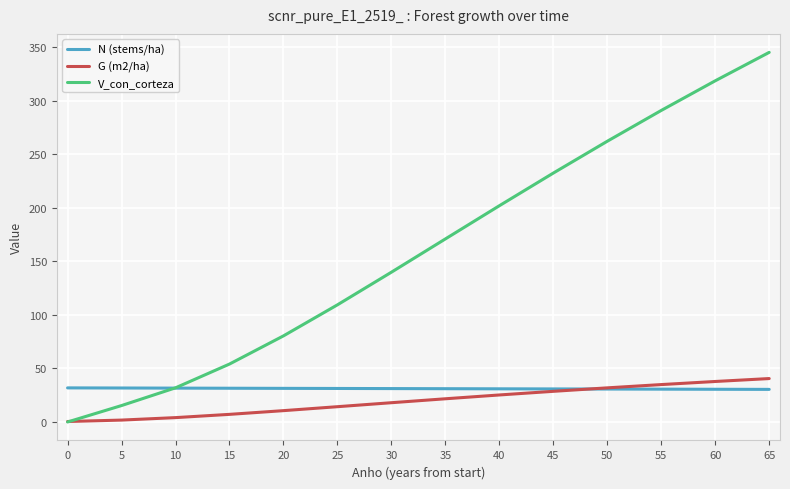

The value of V_con_corteza at 25 is 186.2. True or false?

False